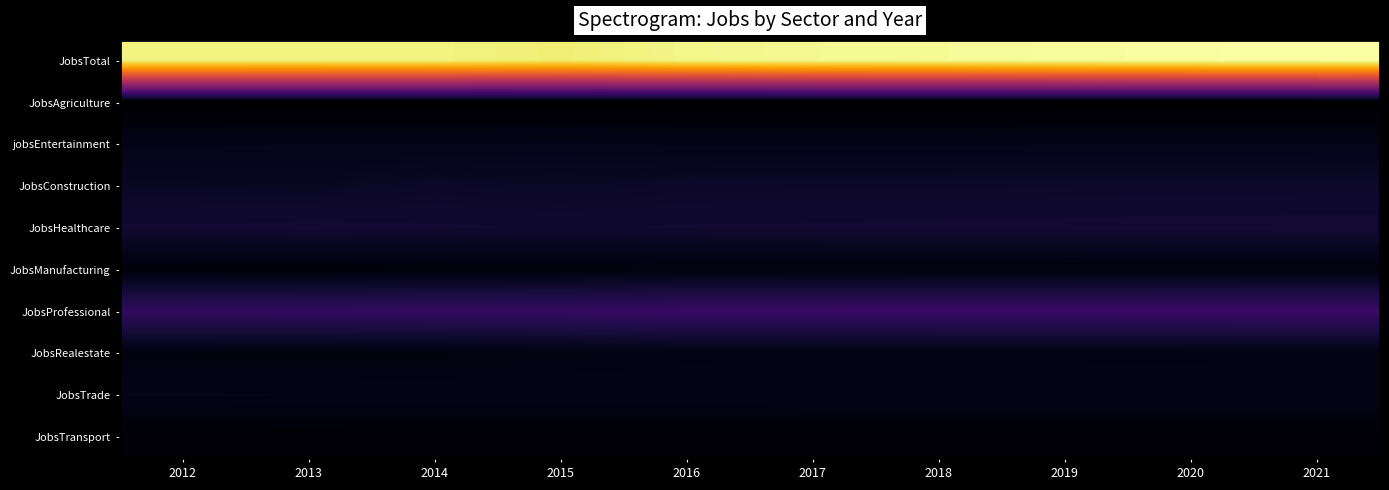

What is the difference between the highest and lowest values at 2017?

1341